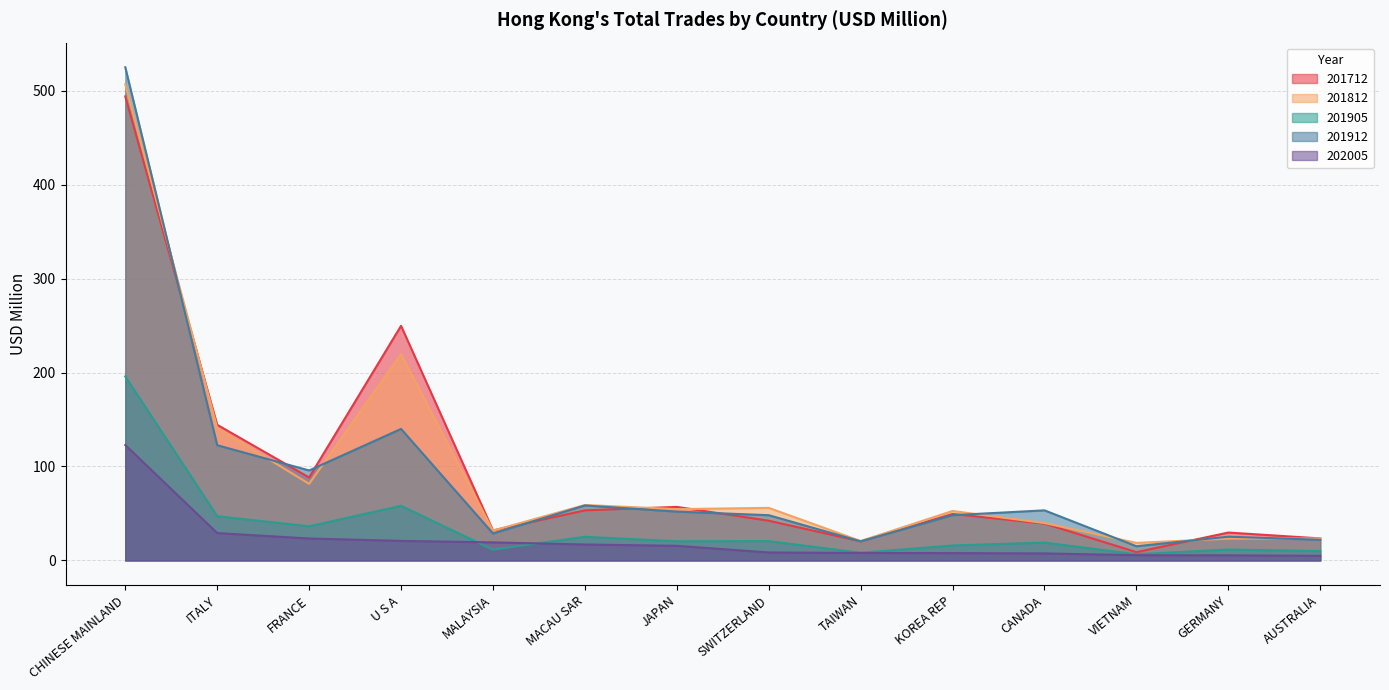

Where is 202005 nearest to the value 63?

ITALY